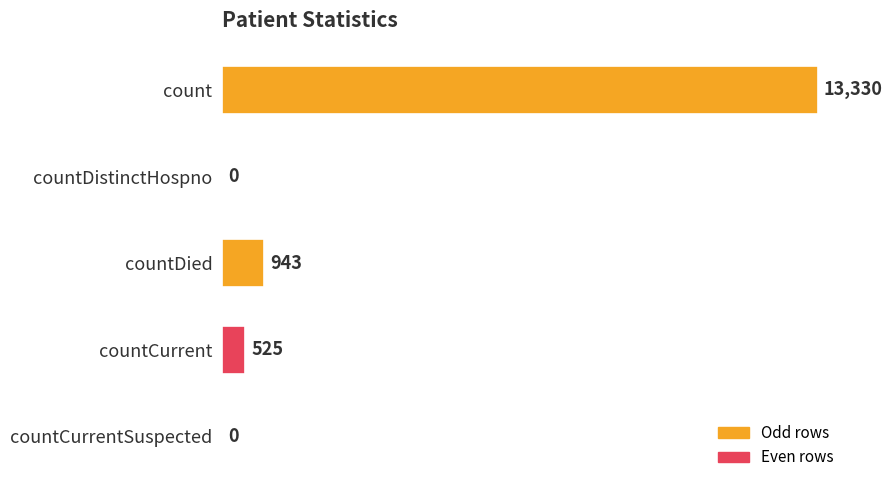

Is it true that the value at countDied is 943?

True